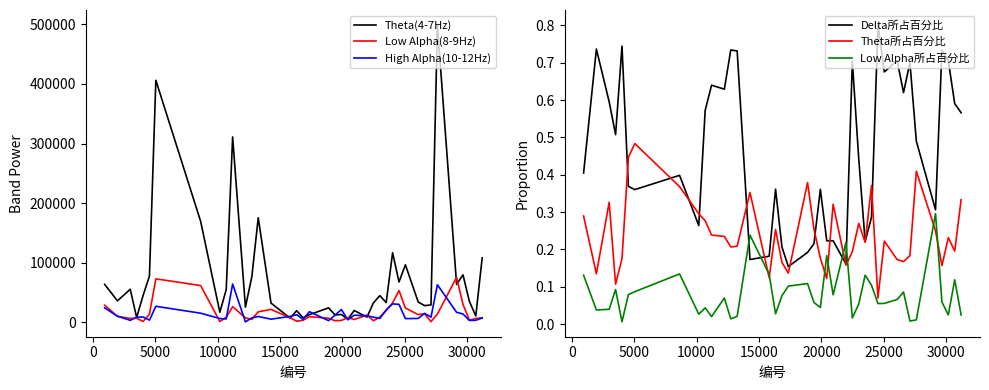

True or false: Low Alpha所占百分比 and Delta所占百分比 intersect in this chart.

True